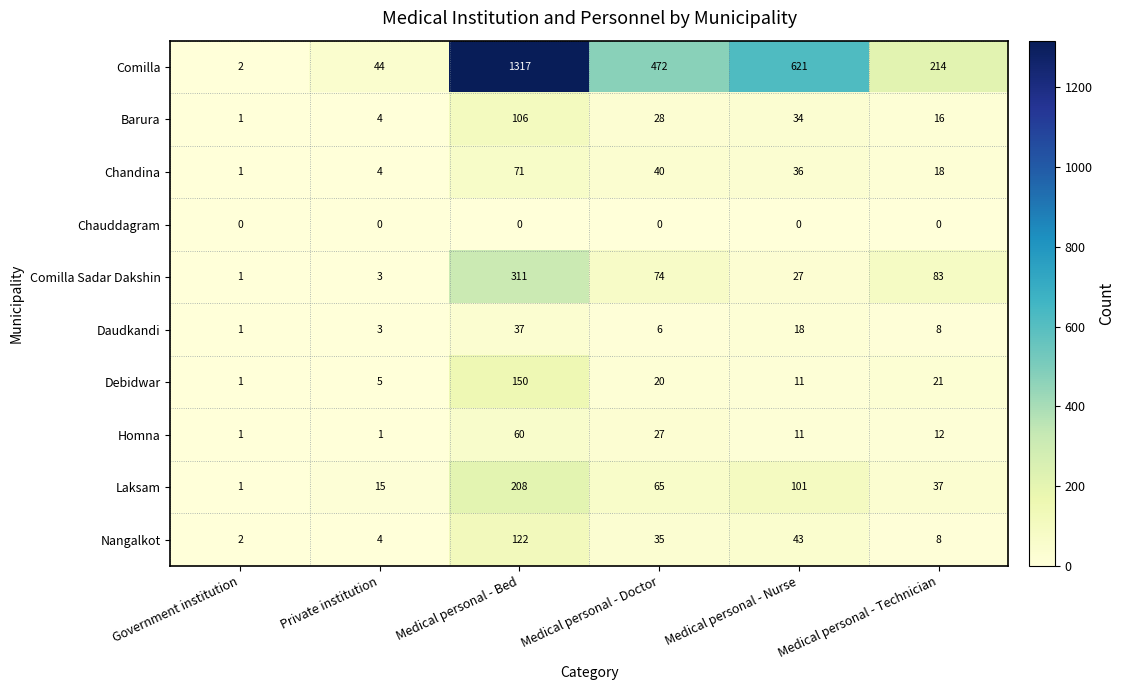

What is the total value across all series at Medical personal - Nurse?

902